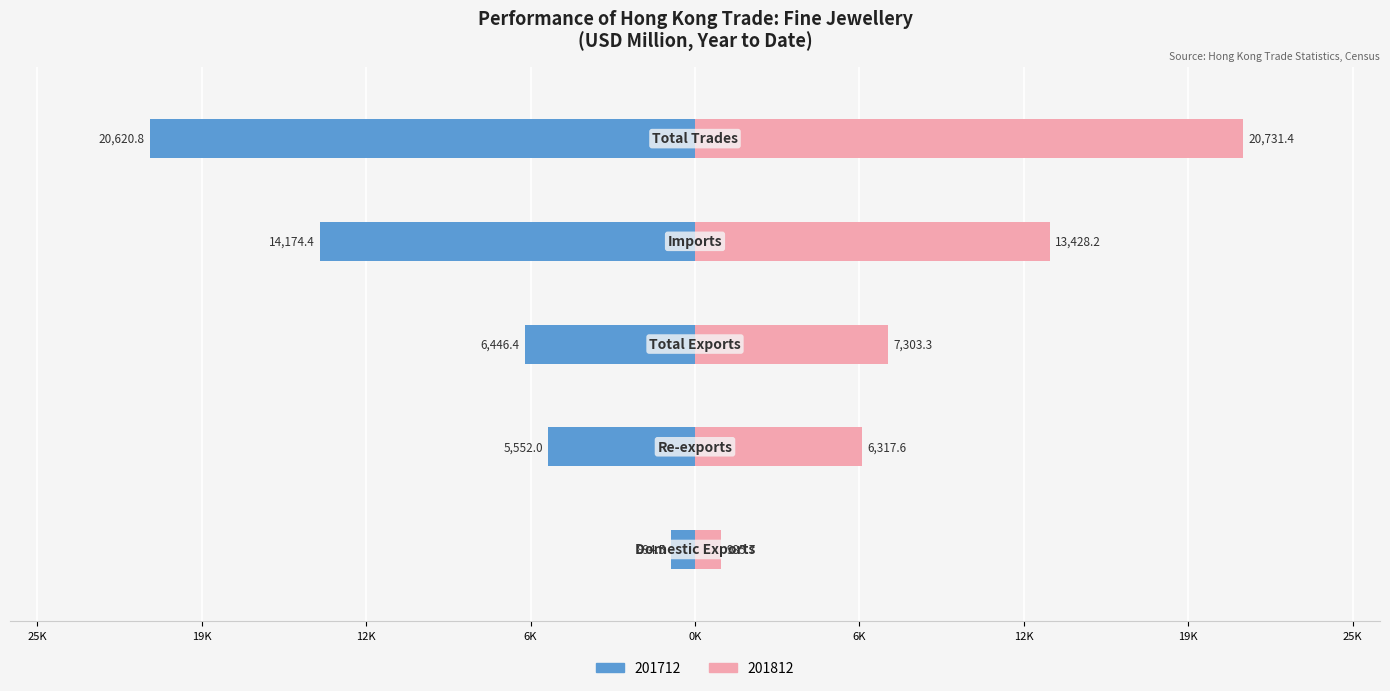

At how many categories does at least one series exceed -6952?

5